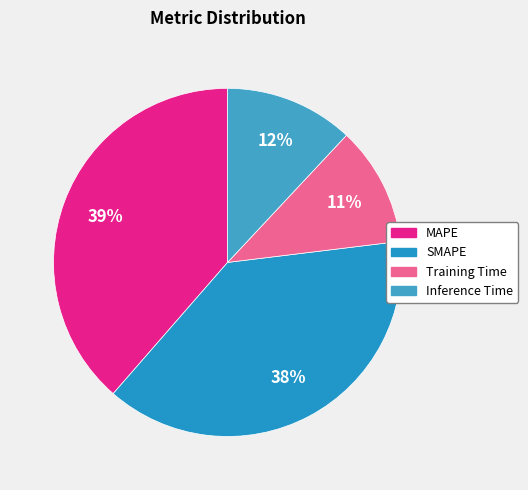

Is Training Time the majority of the pie?

No